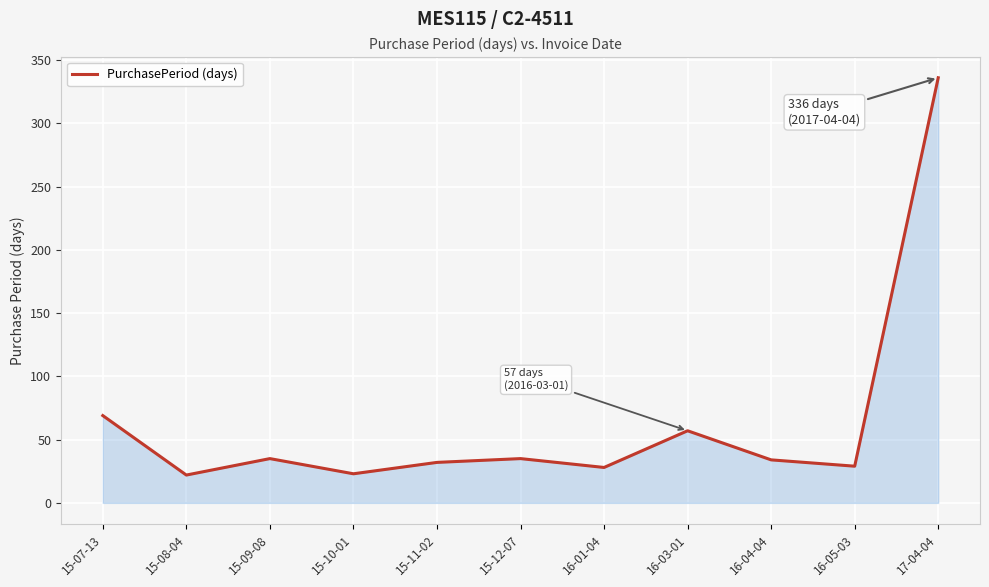

Is it true that the value at 15-11-02 is 32?

True